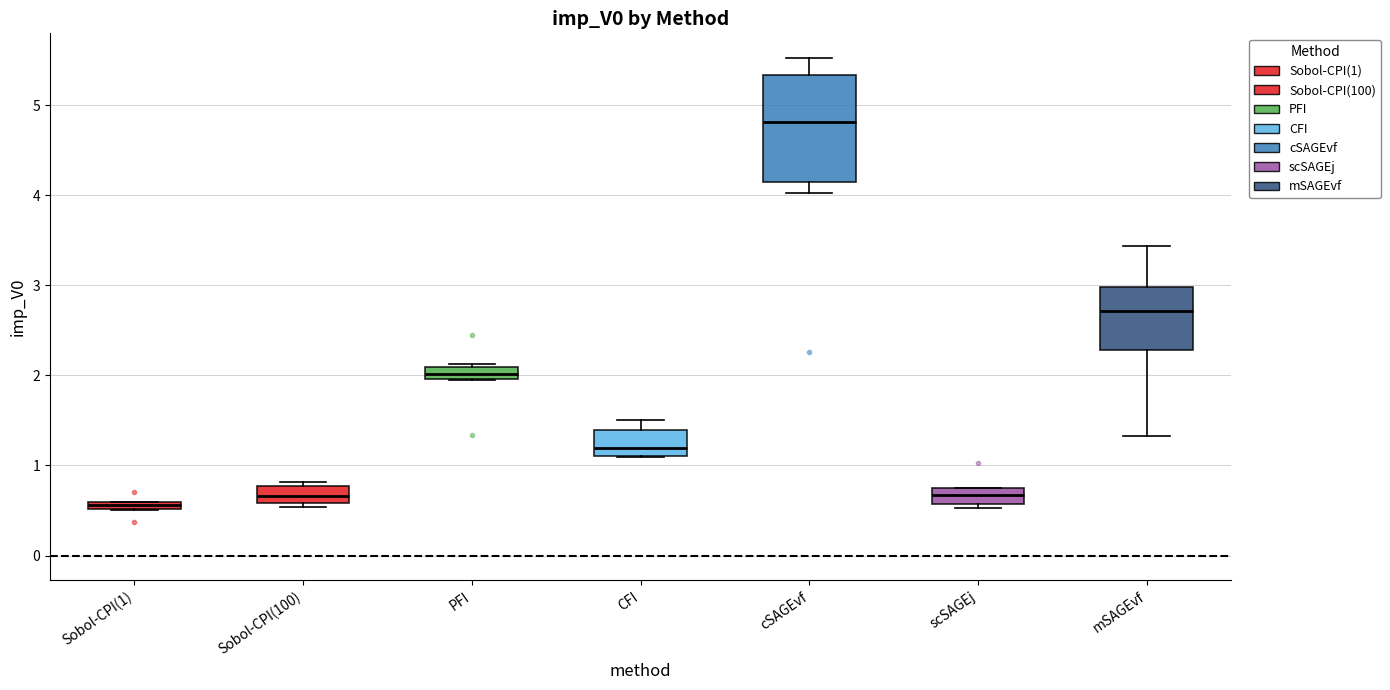

Where is the upper edge of the box for CFI on the y-axis? The values are not printed on the chart, so give them approximately, as read against the axis.

1.4